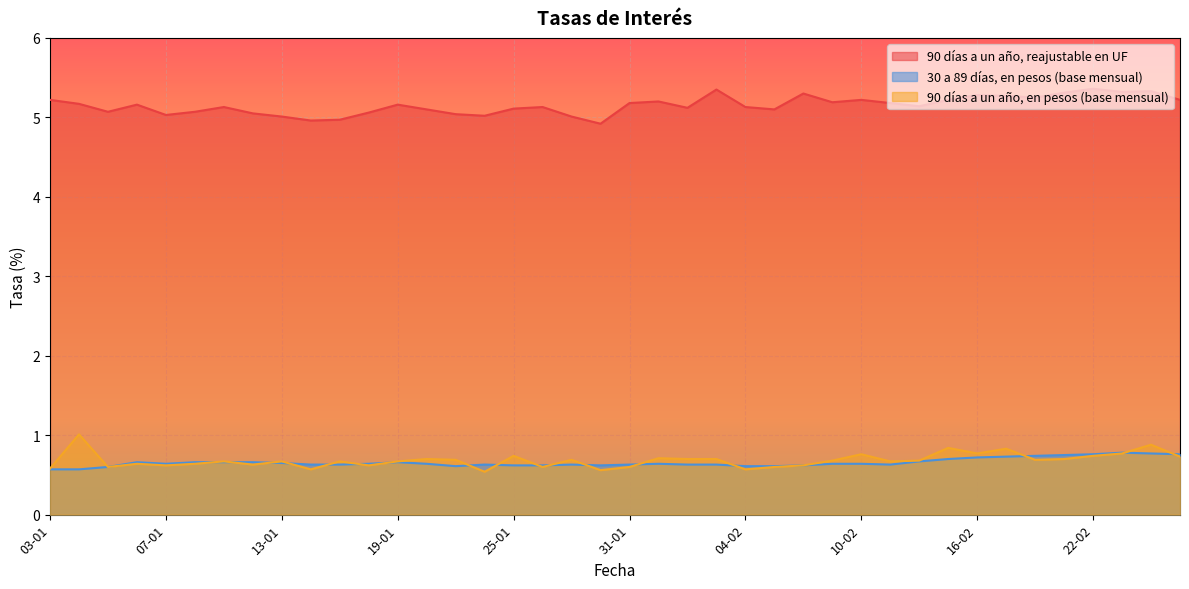

Reading left to right, what are all the values shown in this chart?

90 días a un año, reajustable en UF: 5.2	5.2	5.1	5.2	5.0	5.1	5.1	5.0	5.0	5.0	5.0	5.1	5.2	5.1	5.0	5.0	5.1	5.1	5.0	4.9	5.2	5.2	5.1	5.3	5.1	5.1	5.3	5.2	5.2	5.2	5.1	5.2	5.3	5.3	5.2	5.3	5.4	5.3	5.3	5.2
30 a 89 días, en pesos (base mensual): 0.6	0.6	0.6	0.7	0.6	0.7	0.7	0.7	0.7	0.6	0.6	0.6	0.7	0.6	0.6	0.6	0.6	0.6	0.6	0.6	0.6	0.6	0.6	0.6	0.6	0.6	0.6	0.6	0.6	0.6	0.7	0.7	0.7	0.7	0.7	0.8	0.8	0.8	0.8	0.8
90 días a un año, en pesos (base mensual): 0.6	1.0	0.6	0.6	0.6	0.6	0.7	0.6	0.7	0.6	0.7	0.6	0.7	0.7	0.7	0.5	0.7	0.6	0.7	0.6	0.6	0.7	0.7	0.7	0.6	0.6	0.6	0.7	0.8	0.7	0.7	0.8	0.8	0.8	0.7	0.7	0.7	0.8	0.9	0.7